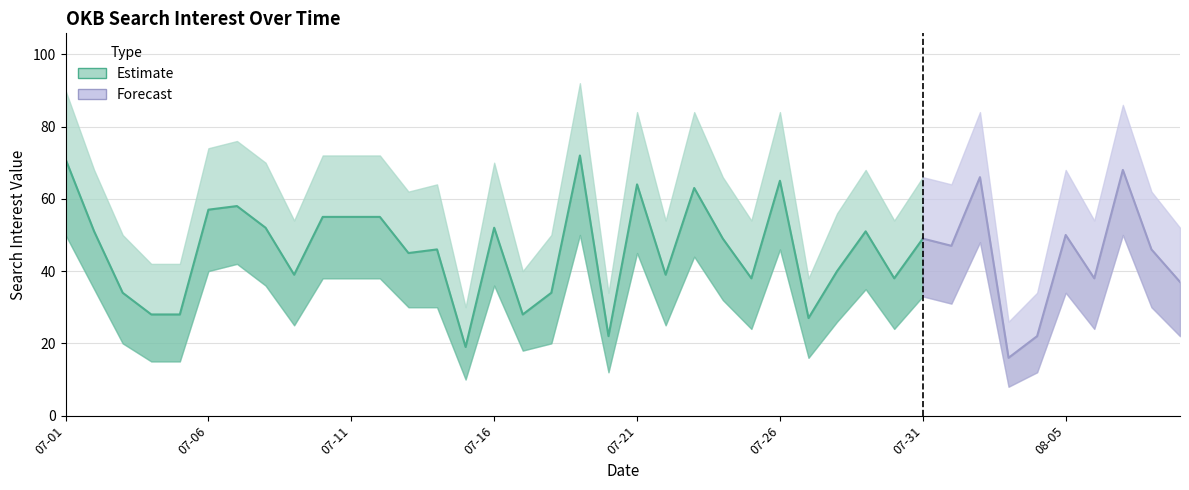

What is the difference between the maximum and minimum values in the OKB_upper series?

66